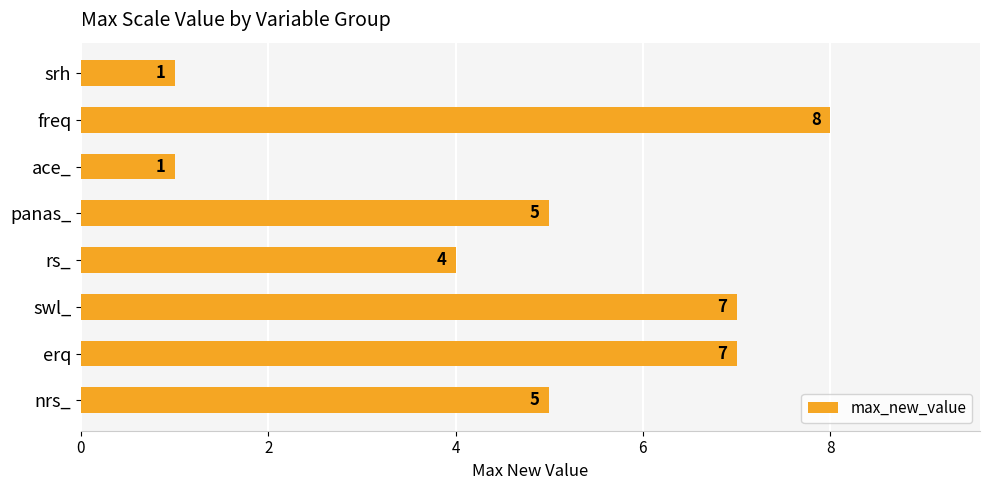

The value at swl_ is 2. True or false?

False